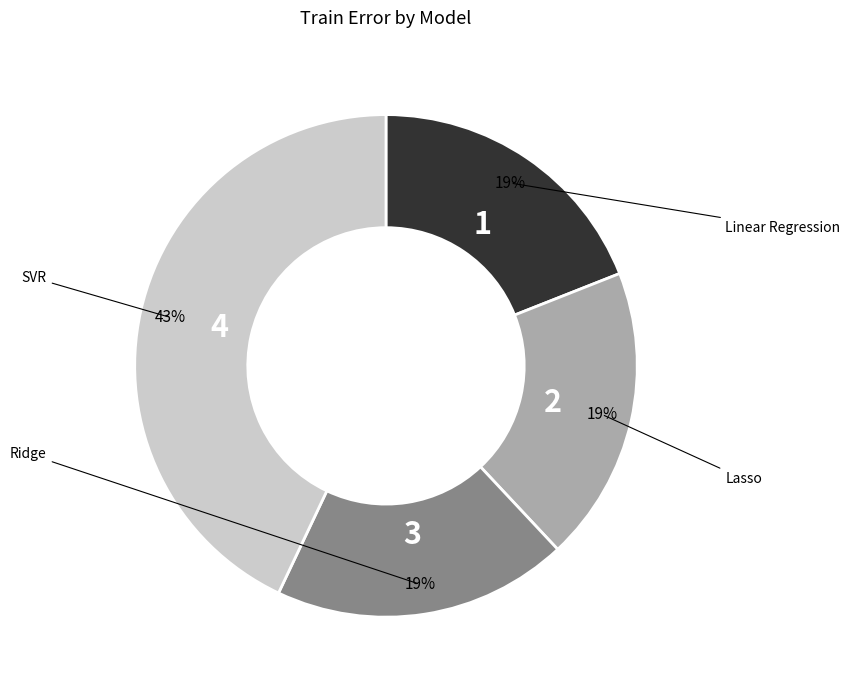

To the nearest percent, what is the average slice percentage?

25%